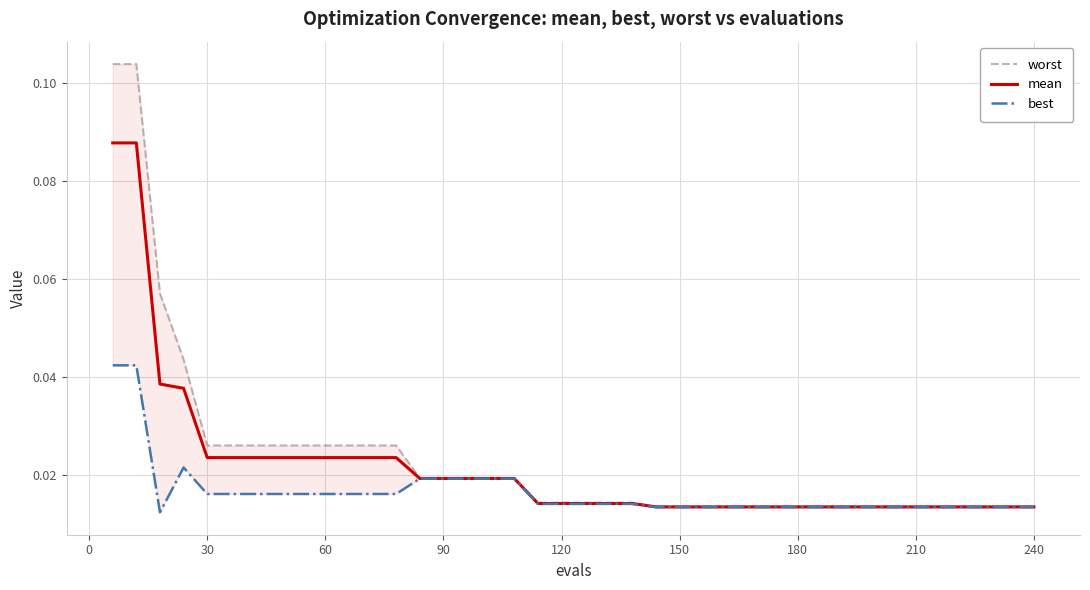

Reading left to right, list all the values displayed in this chart.

worst: 0.1	0.1	0.1	0.0	0.0	0.0	0.0	0.0	0.0	0.0	0.0	0.0	0.0	0.0	0.0	0.0	0.0	0.0	0.0	0.0	0.0	0.0	0.0	0.0	0.0	0.0	0.0	0.0	0.0	0.0	0.0	0.0	0.0	0.0	0.0	0.0	0.0	0.0	0.0	0.0
mean: 0.1	0.1	0.0	0.0	0.0	0.0	0.0	0.0	0.0	0.0	0.0	0.0	0.0	0.0	0.0	0.0	0.0	0.0	0.0	0.0	0.0	0.0	0.0	0.0	0.0	0.0	0.0	0.0	0.0	0.0	0.0	0.0	0.0	0.0	0.0	0.0	0.0	0.0	0.0	0.0
best: 0.0	0.0	0.0	0.0	0.0	0.0	0.0	0.0	0.0	0.0	0.0	0.0	0.0	0.0	0.0	0.0	0.0	0.0	0.0	0.0	0.0	0.0	0.0	0.0	0.0	0.0	0.0	0.0	0.0	0.0	0.0	0.0	0.0	0.0	0.0	0.0	0.0	0.0	0.0	0.0